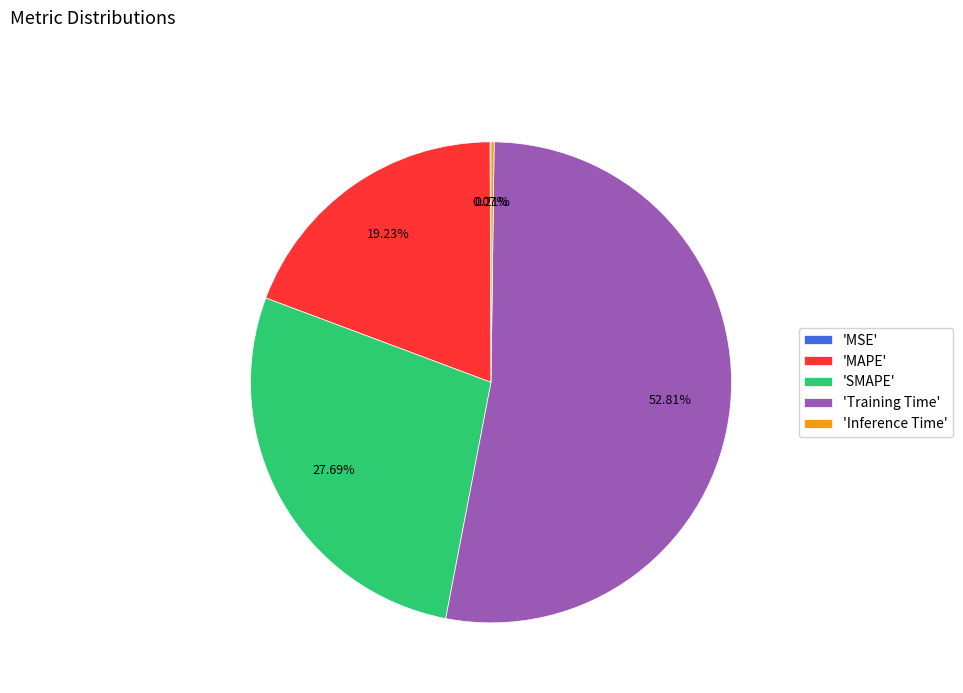

Which category has the biggest portion of the pie?

'Training Time'